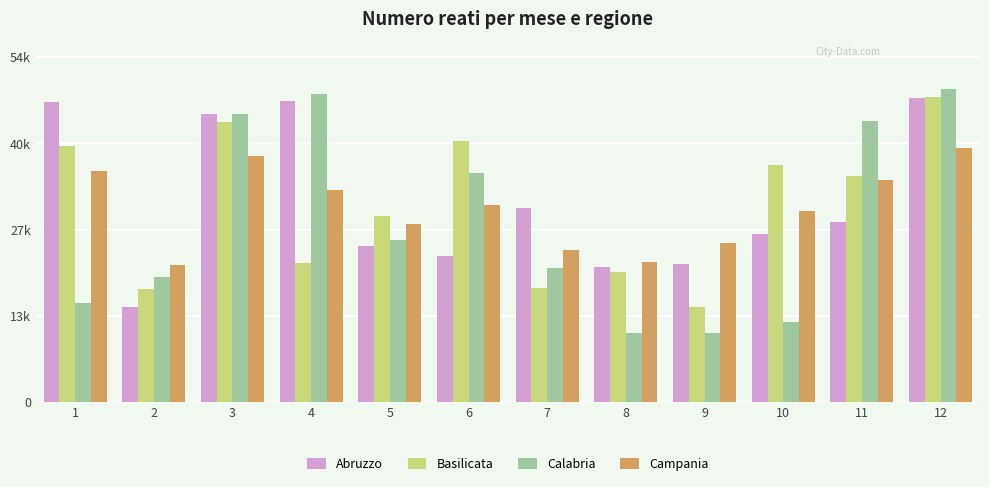

What are all the series names shown in the legend?

Abruzzo, Basilicata, Calabria, Campania